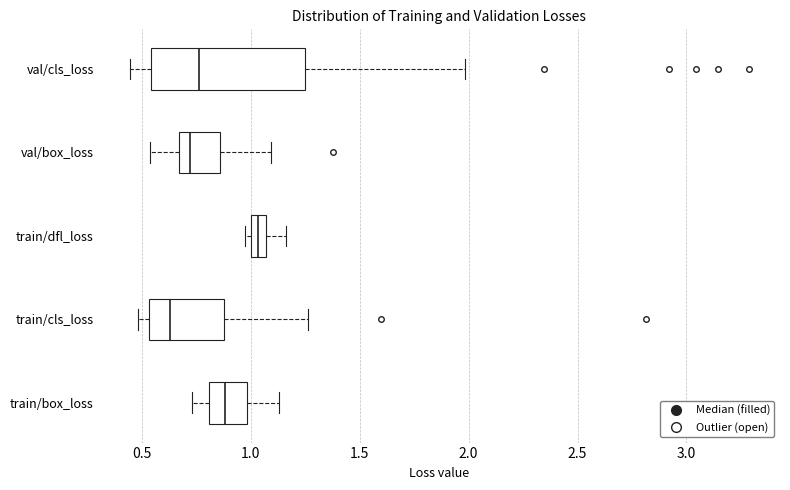

Where is the left edge of the box for val/cls_loss on the x-axis? The values are not printed on the chart, so give them approximately, as read against the axis.

0.55